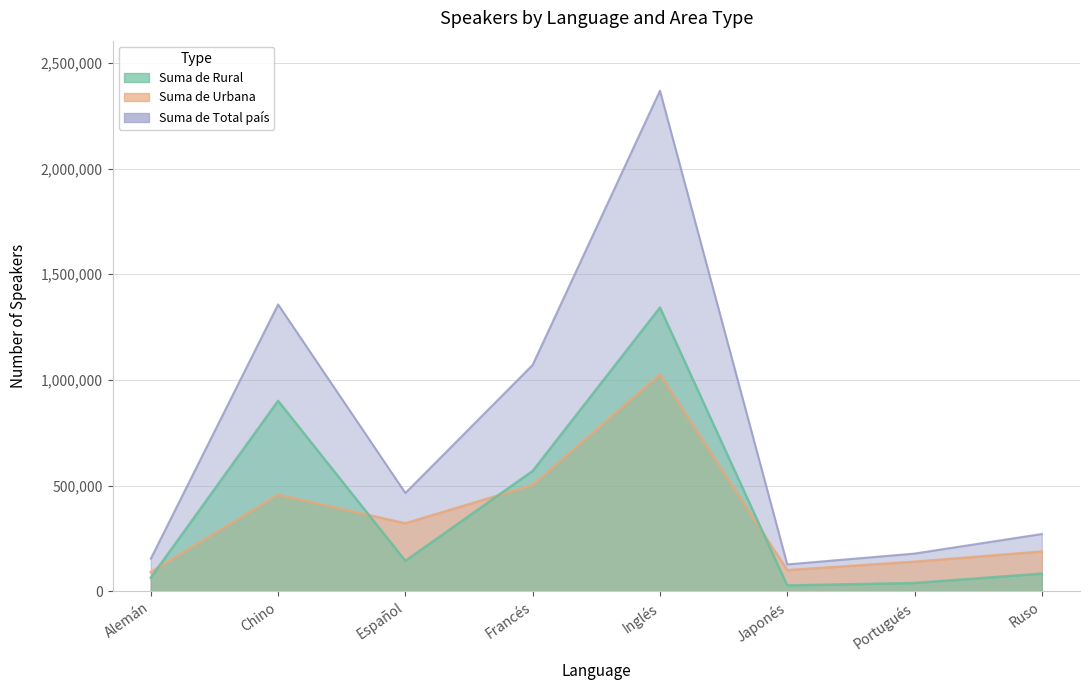

The Suma de Urbana series shows 230948 at Portugués. True or false?

False